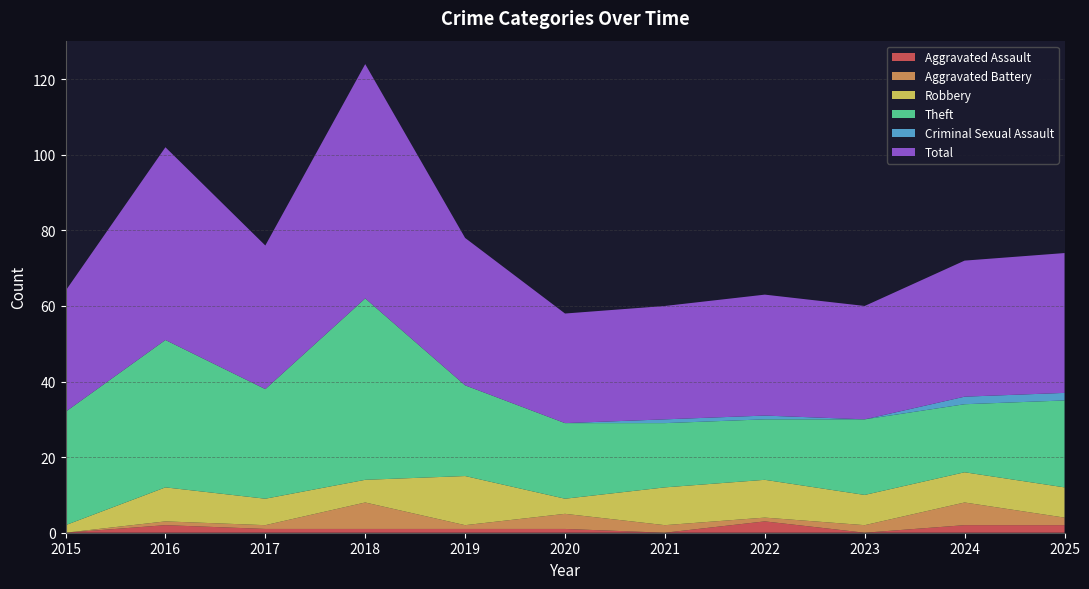

Reading right to left, what are all the values shown in this chart?

Aggravated Assault: 2025=2	2024=2	2023=0	2022=3	2021=0	2020=1	2019=1	2018=1	2017=1	2016=2	2015=0
Aggravated Battery: 2025=2	2024=6	2023=2	2022=1	2021=2	2020=4	2019=1	2018=7	2017=1	2016=1	2015=0
Robbery: 2025=8	2024=8	2023=8	2022=10	2021=10	2020=4	2019=13	2018=6	2017=7	2016=9	2015=2
Theft: 2025=23	2024=18	2023=20	2022=16	2021=17	2020=20	2019=24	2018=48	2017=29	2016=39	2015=30
Criminal Sexual Assault: 2025=2	2024=2	2023=0	2022=1	2021=1	2020=0	2019=0	2018=0	2017=0	2016=0	2015=0
Total: 2025=37	2024=36	2023=30	2022=32	2021=30	2020=29	2019=39	2018=62	2017=38	2016=51	2015=32